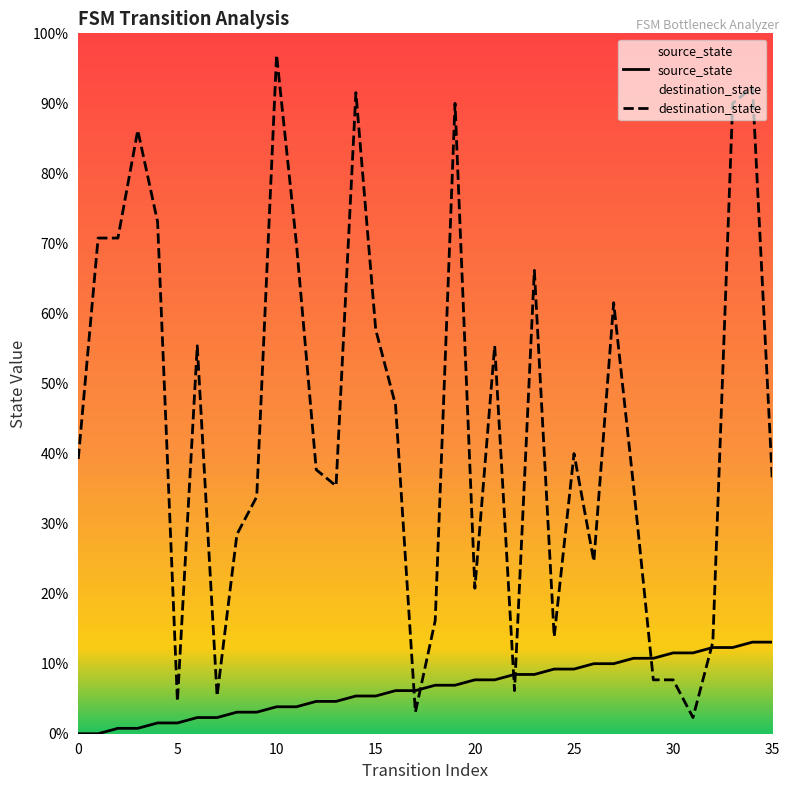

How many values in source_state are above zero?

34